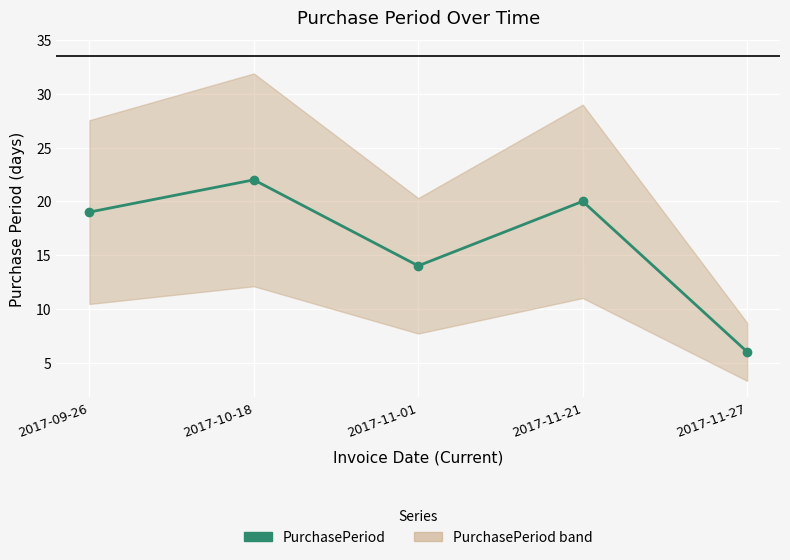

What is the ratio of the value at 2017-11-01 to the value at 2017-11-21?

0.7